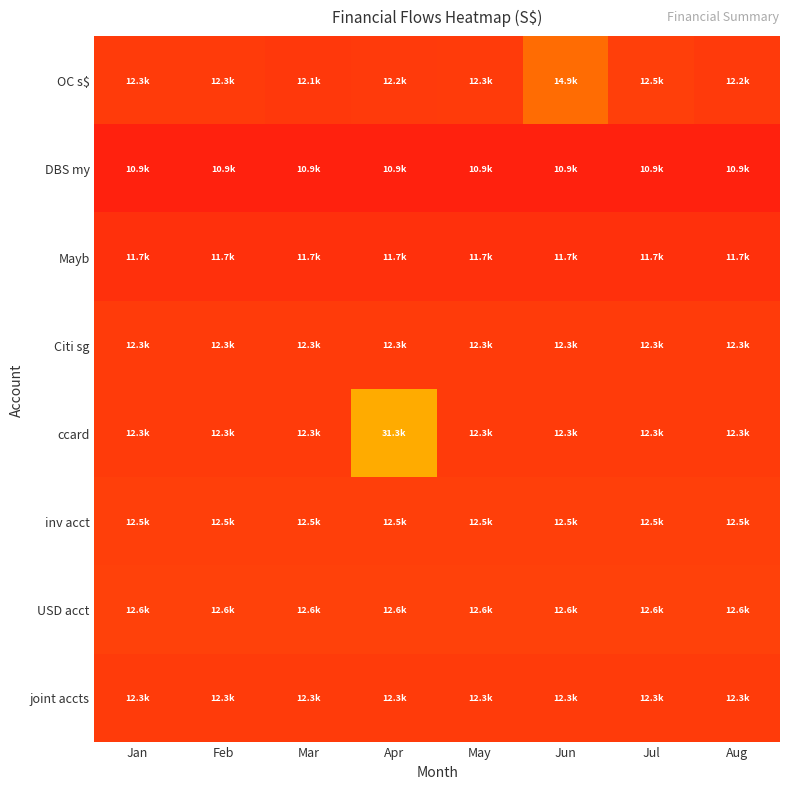

Which series has the widest spread of values?

ccard